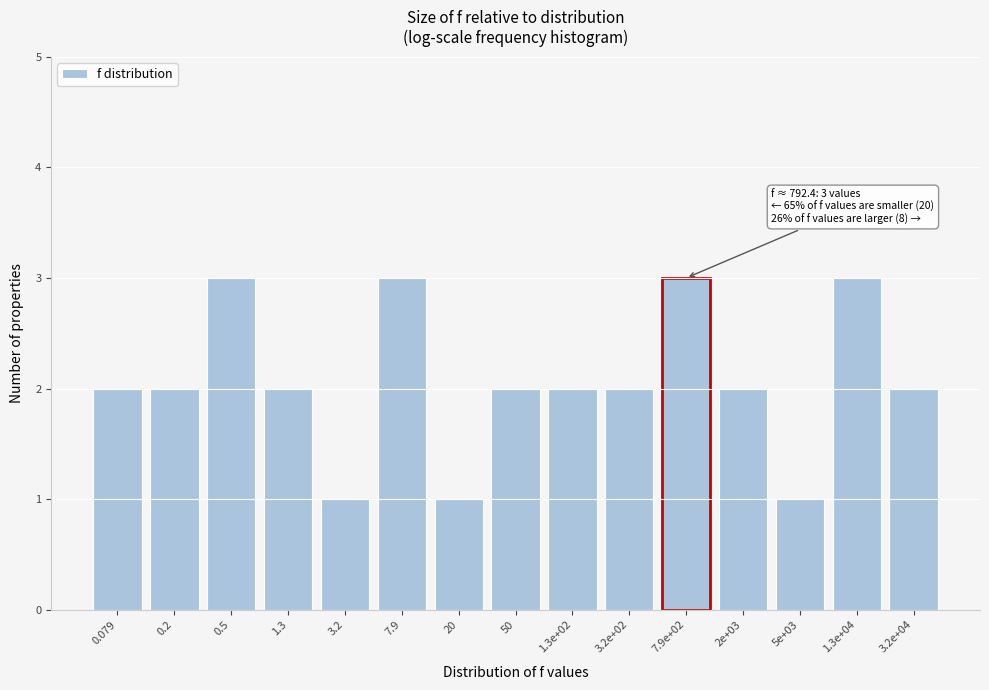

Reading left to right, transcribe all the data shown in this chart.

2	2	3	2	1	3	1	2	2	2	3	2	1	3	2